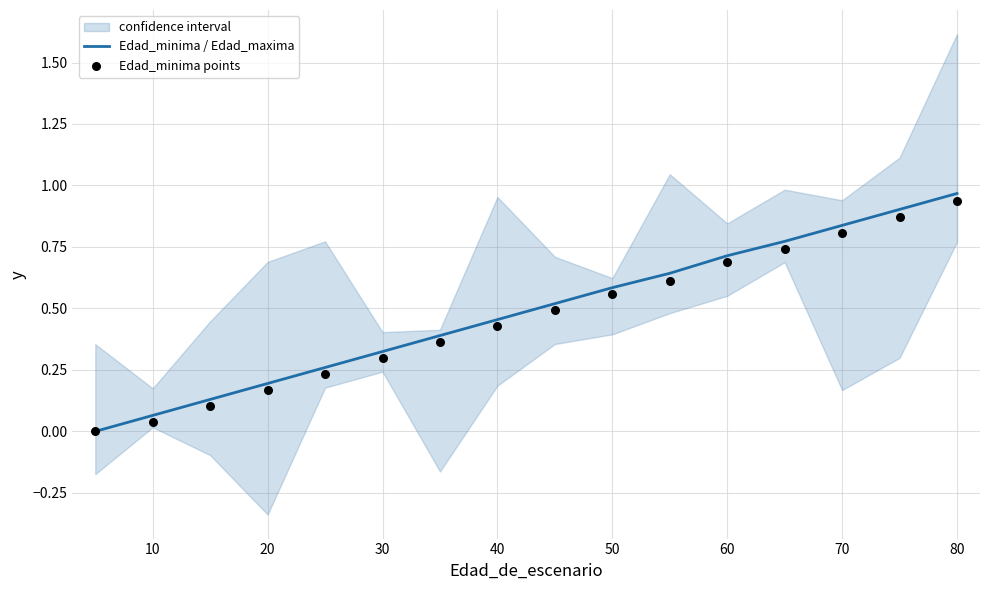

At how many categories does at least one series exceed 0?

15